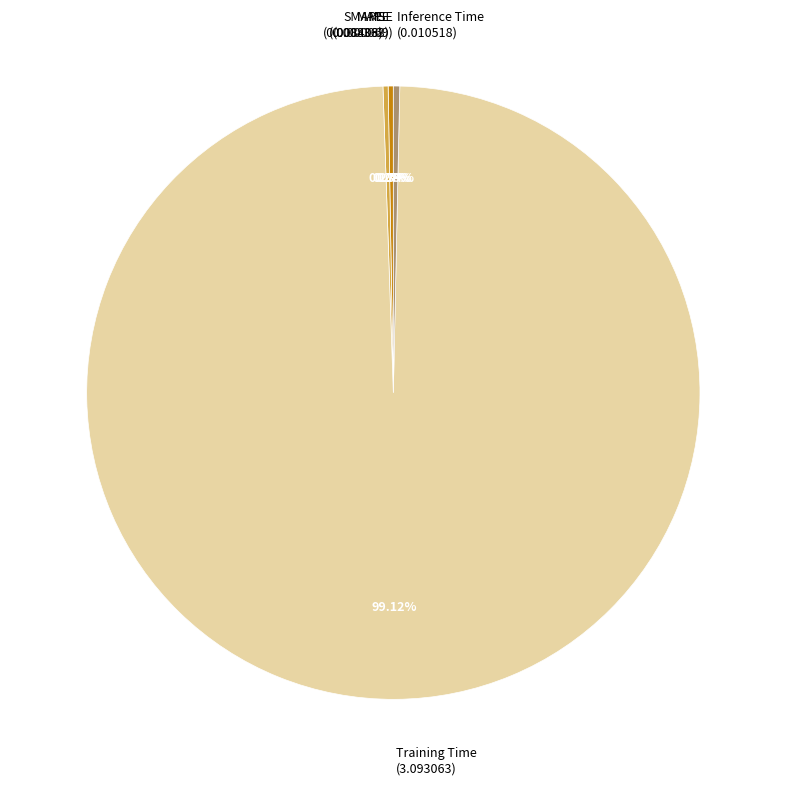

Does any single category account for the majority?

Yes